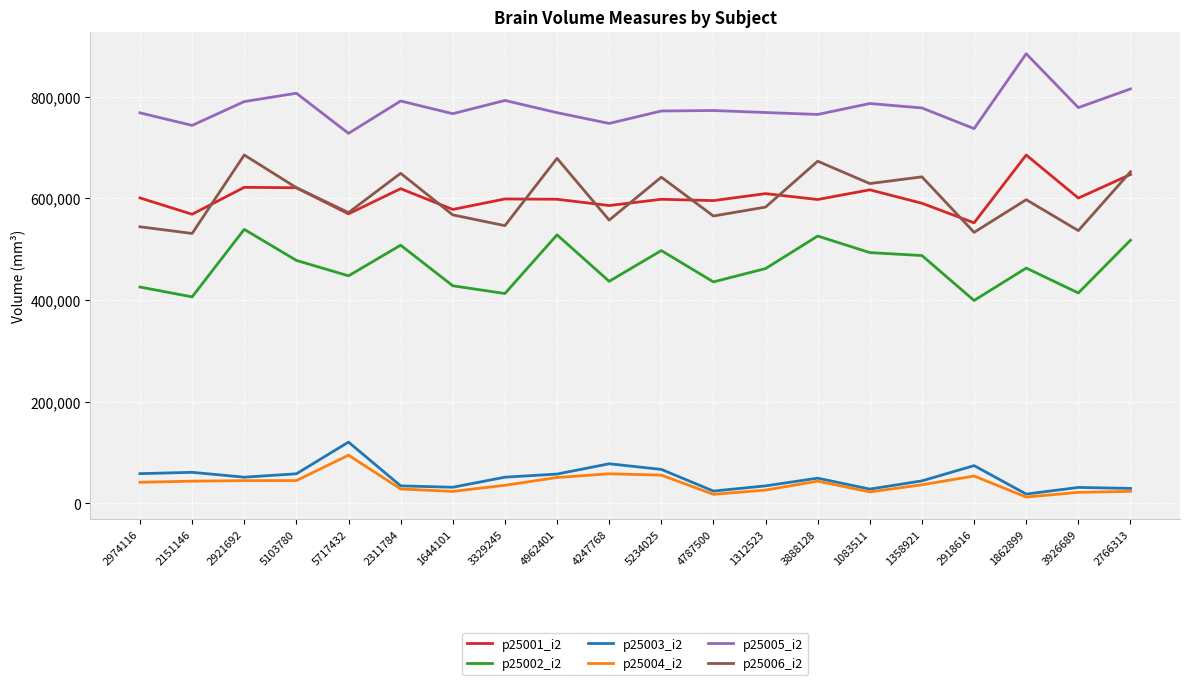

Which label corresponds to the largest value in the chart?

1862899